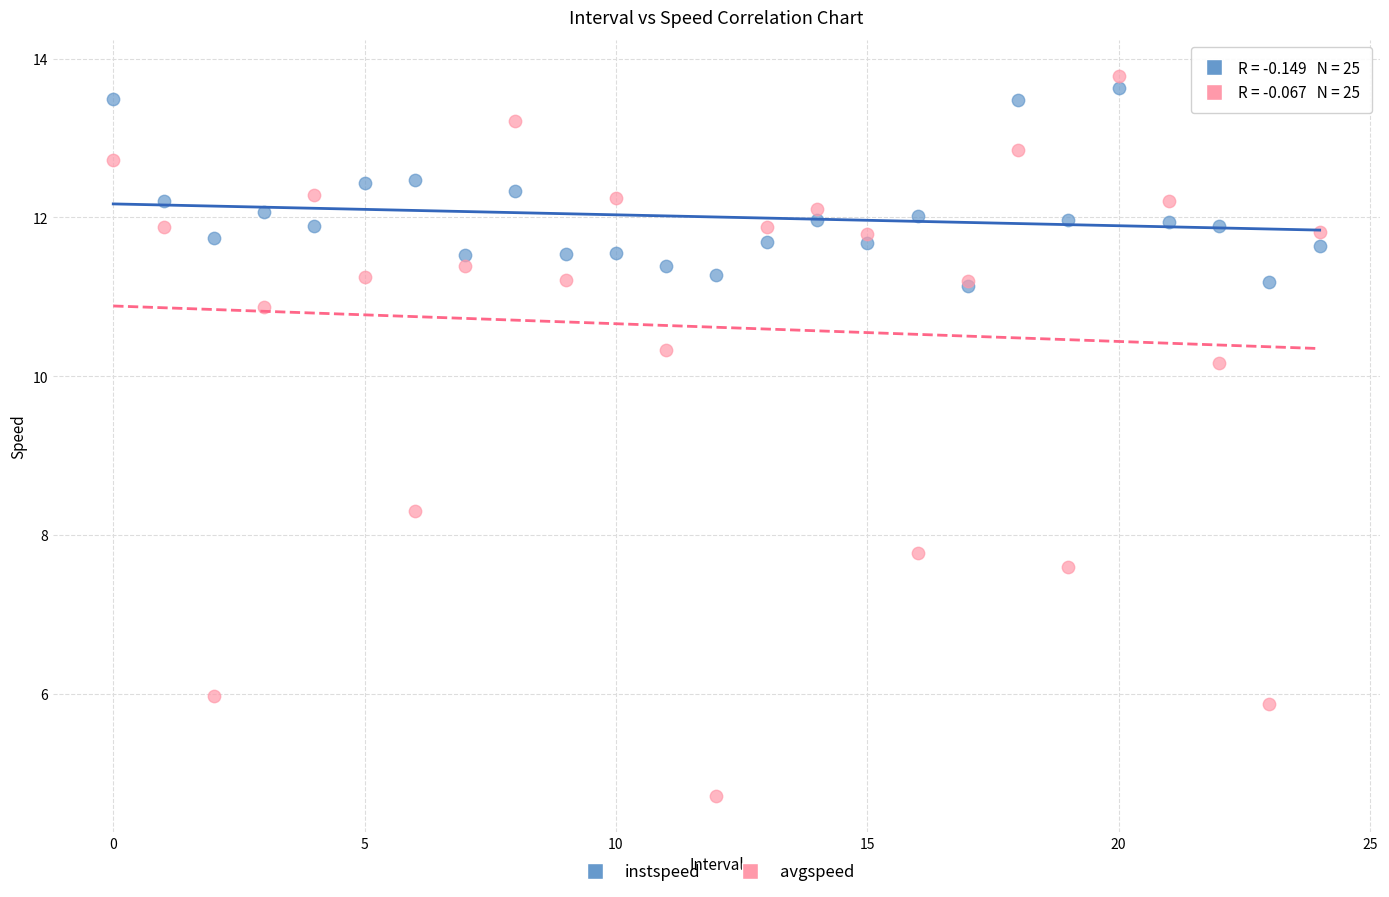

In the avgspeed series, what Y value is closest to 9?

8.3